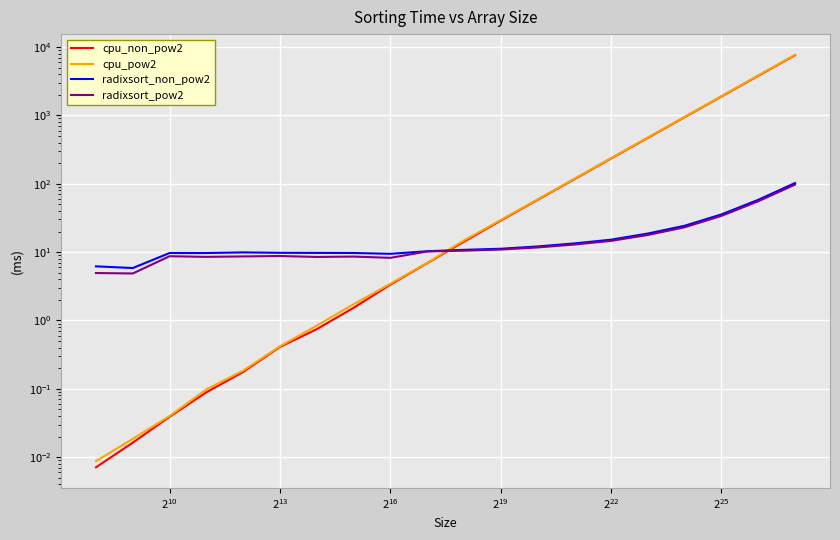

What are all the series names shown in the legend?

cpu_non_pow2, cpu_pow2, radixsort_non_pow2, radixsort_pow2